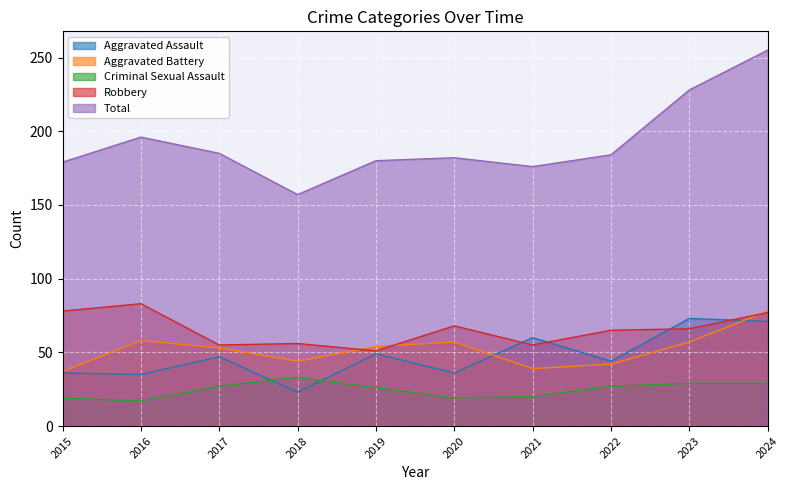

Rank the categories by Aggravated Battery value from lowest to highest.

2015, 2021, 2022, 2018, 2017, 2019, 2020, 2023, 2016, 2024